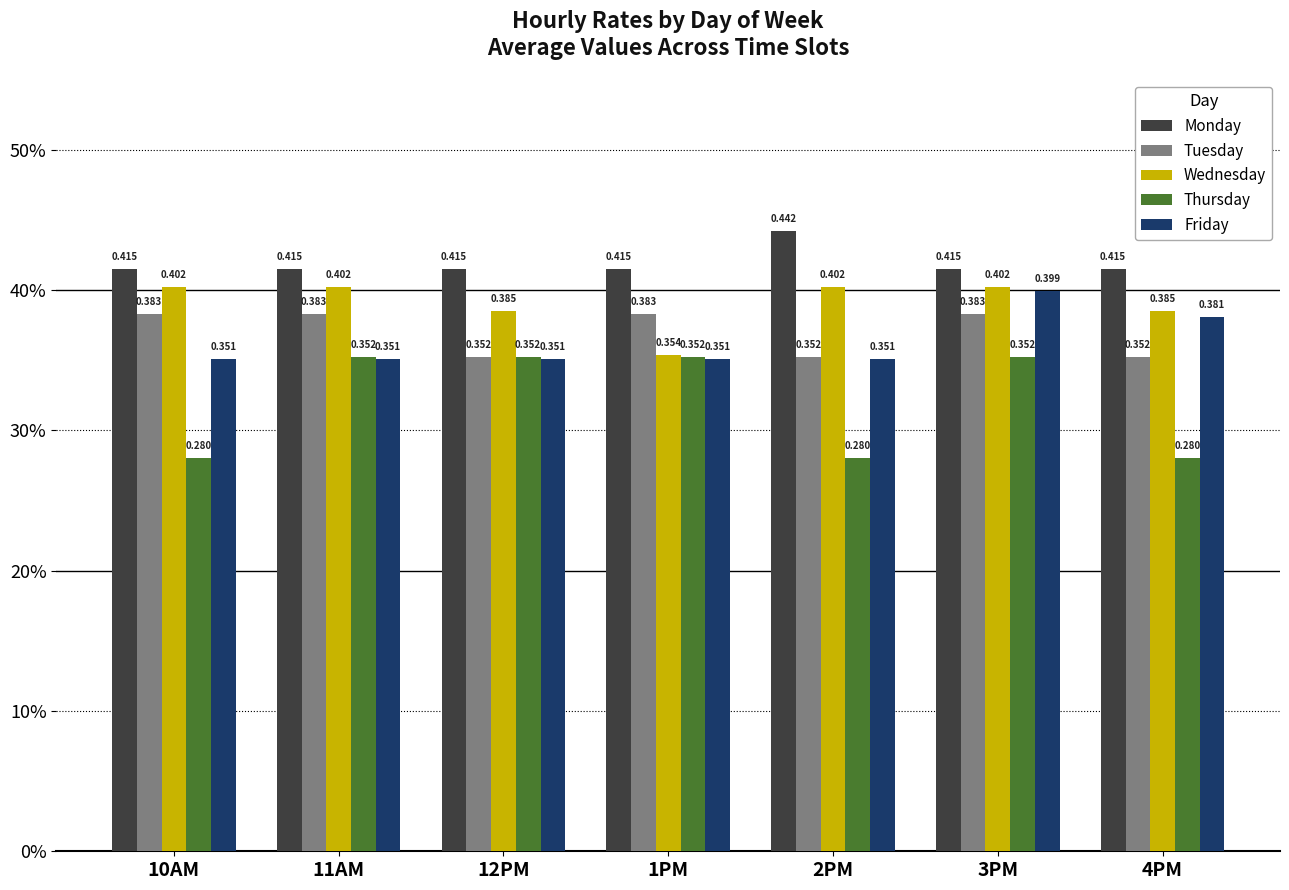

Are the bars horizontal?

No